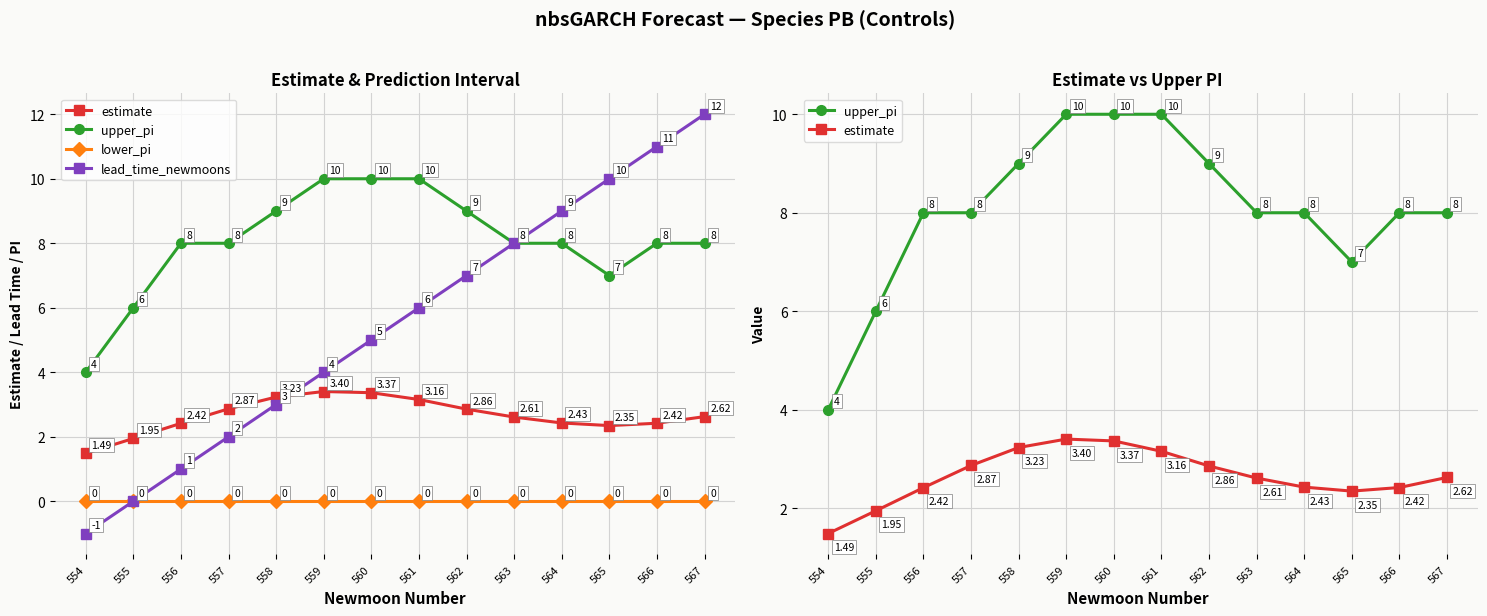

What is the smallest value displayed?

-1.0